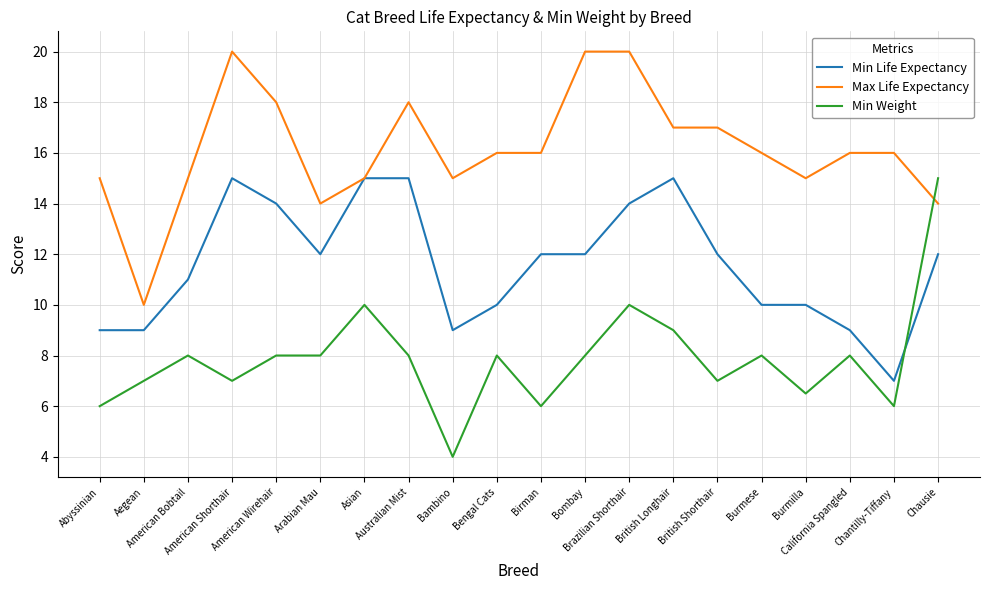

What is the maximum value for Min Life Expectancy?

15.0